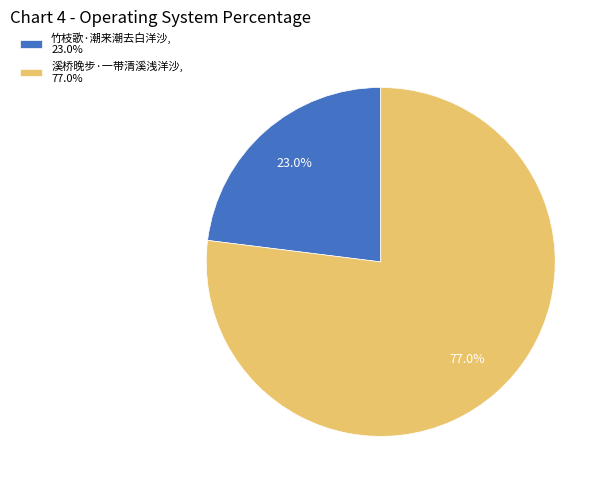

To the nearest percent, what is the combined percentage of 溪桥晚步·一带清溪浅洋沙 and 竹枝歌·潮来潮去白洋沙?

100%